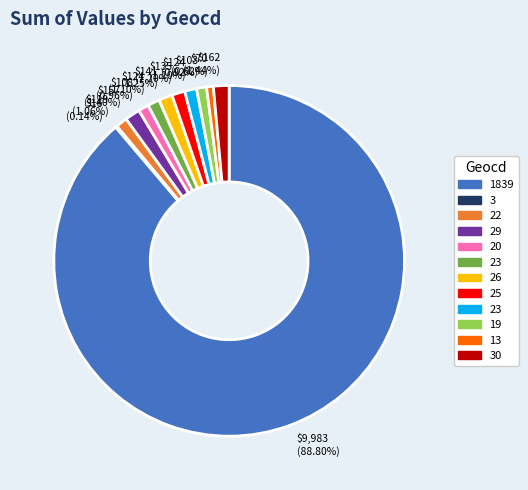

Is there any slice that represents more than half of the pie?

Yes